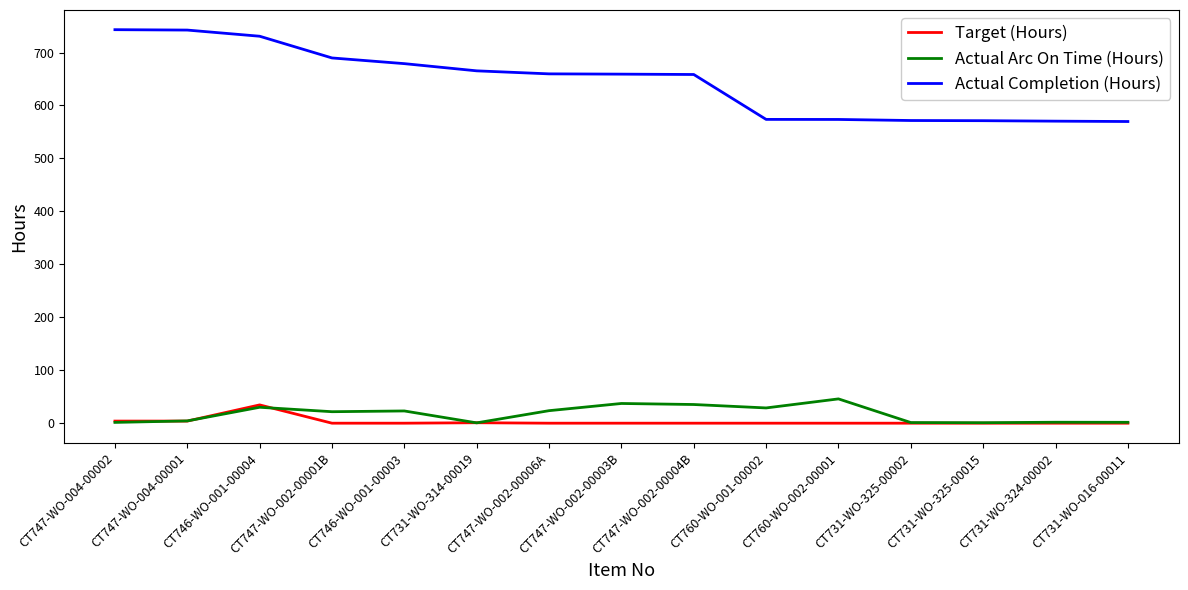

What position from the left is CT746-WO-001-00003?

5